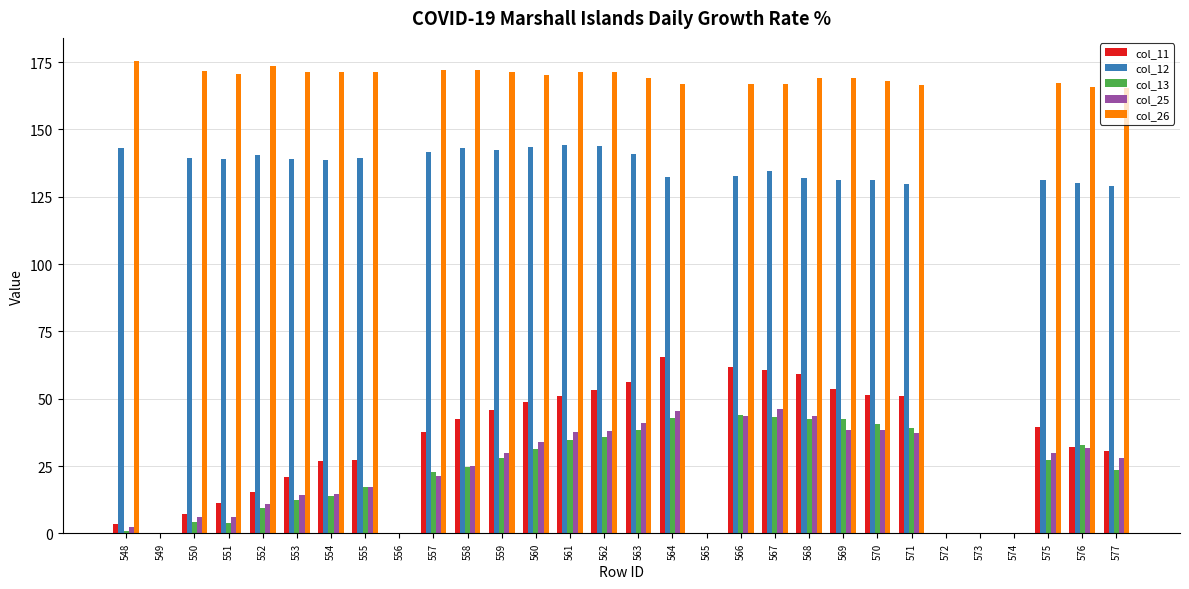

Is it true that col_26 equals 47.3 at 559?

False